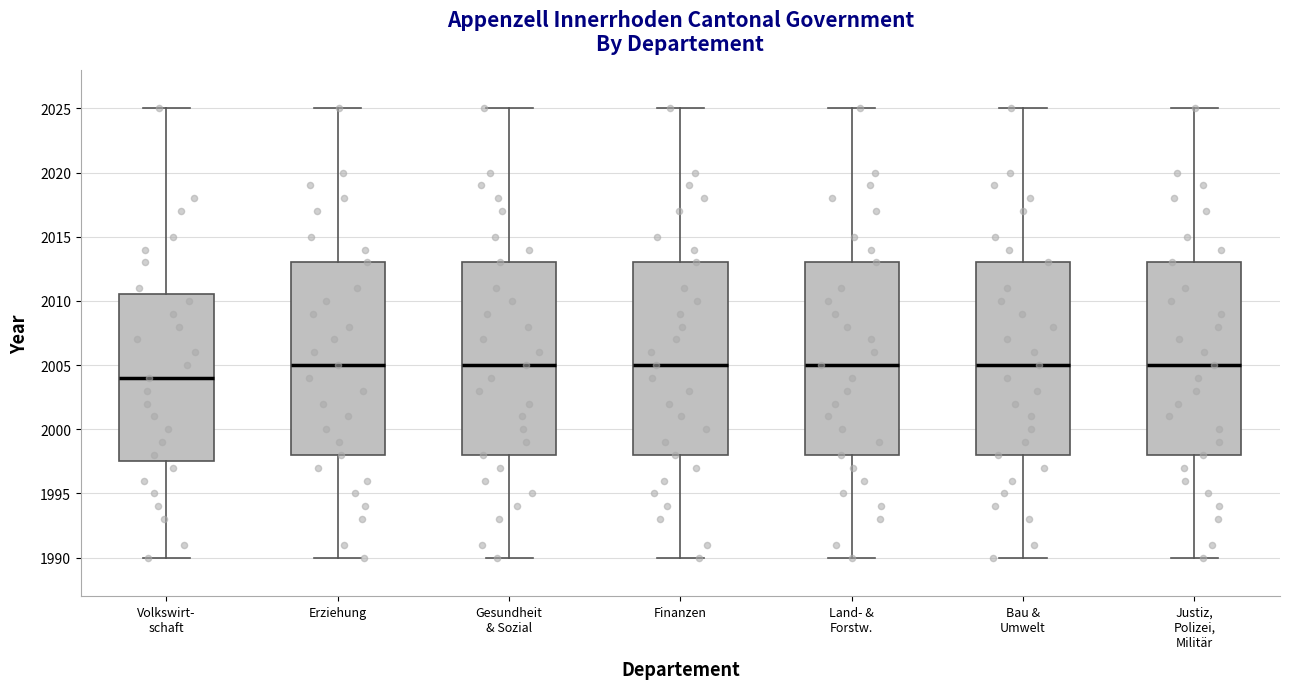

Reading left to right, transcribe this box plot: for each box, give where its median line is, the range the box spans, and where its two whiskers end, as read against the y-axis. The values are not printed on the chart, so give them approximately, as read against the axis.

Volkswirt- schaft: median 2004.0, box 1997.5 to 2010.5, whiskers 1990.0 to 2025.0
Erziehung: median 2005.0, box 1998.0 to 2013.0, whiskers 1990.0 to 2025.0
Gesundheit & Sozial: median 2005.0, box 1998.0 to 2013.0, whiskers 1990.0 to 2025.0
Finanzen: median 2005.0, box 1998.0 to 2013.0, whiskers 1990.0 to 2025.0
Land- & Forstw.: median 2005.0, box 1998.0 to 2013.0, whiskers 1990.0 to 2025.0
Bau & Umwelt: median 2005.0, box 1998.0 to 2013.0, whiskers 1990.0 to 2025.0
Justiz, Polizei, Militär: median 2005.0, box 1998.0 to 2013.0, whiskers 1990.0 to 2025.0